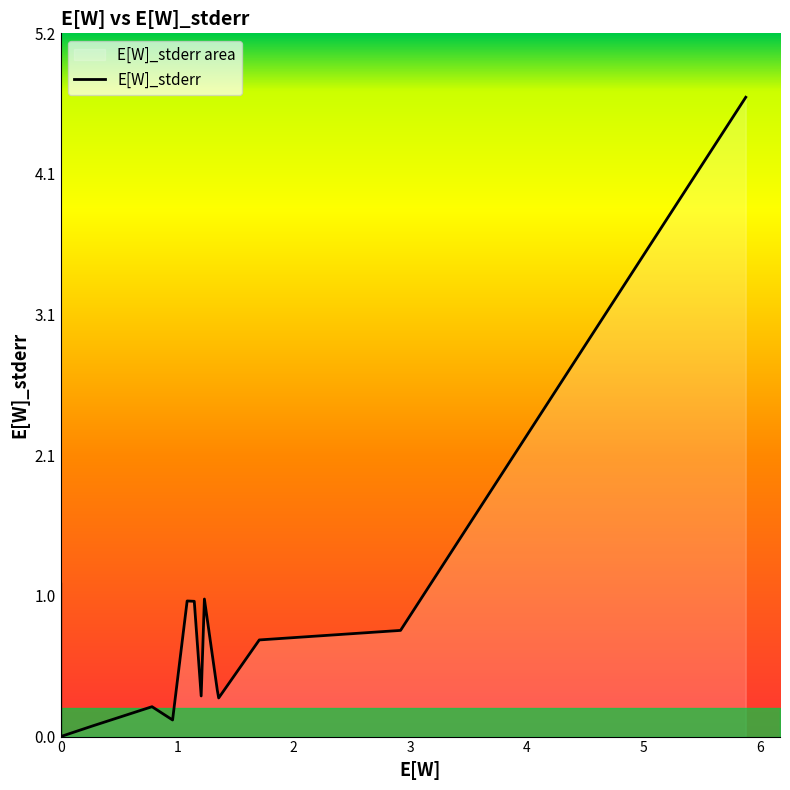

The chart shows a value of 0.7 at 10. True or false?

False